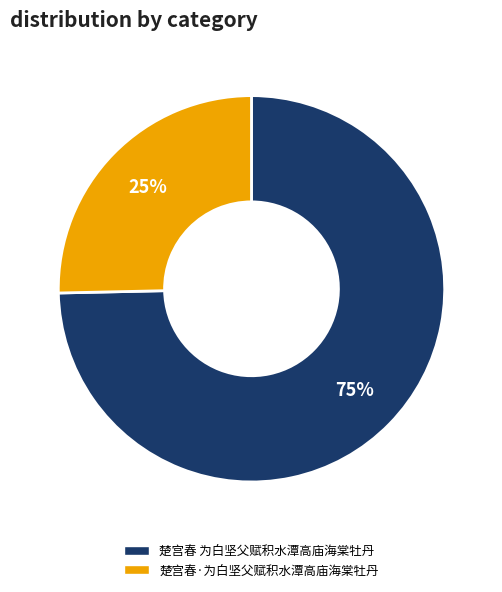

Which has a higher value, 楚宫春 为白坚父赋积水潭高庙海棠牡丹 or 楚宫春·为白坚父赋积水潭高庙海棠牡丹?

楚宫春 为白坚父赋积水潭高庙海棠牡丹